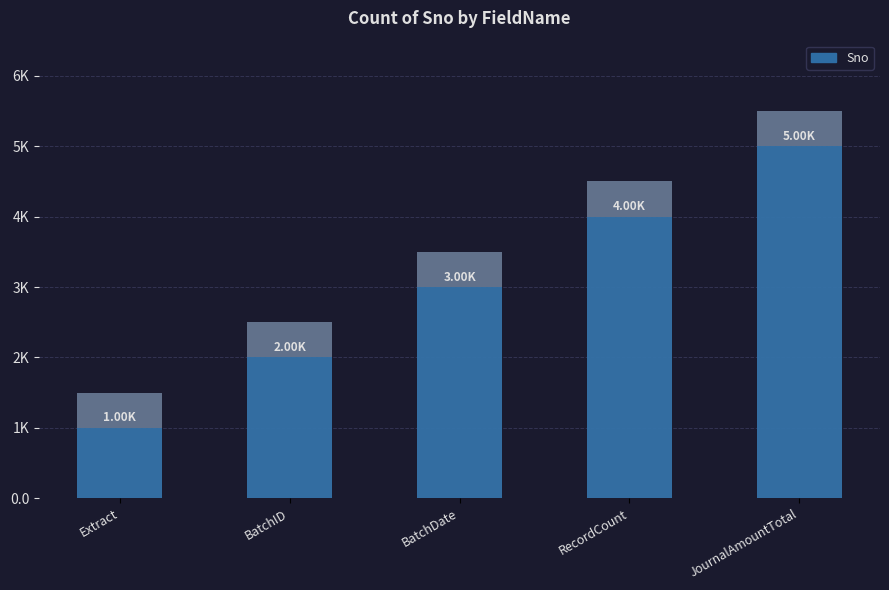

Between BatchDate and Extract, which is larger?

BatchDate